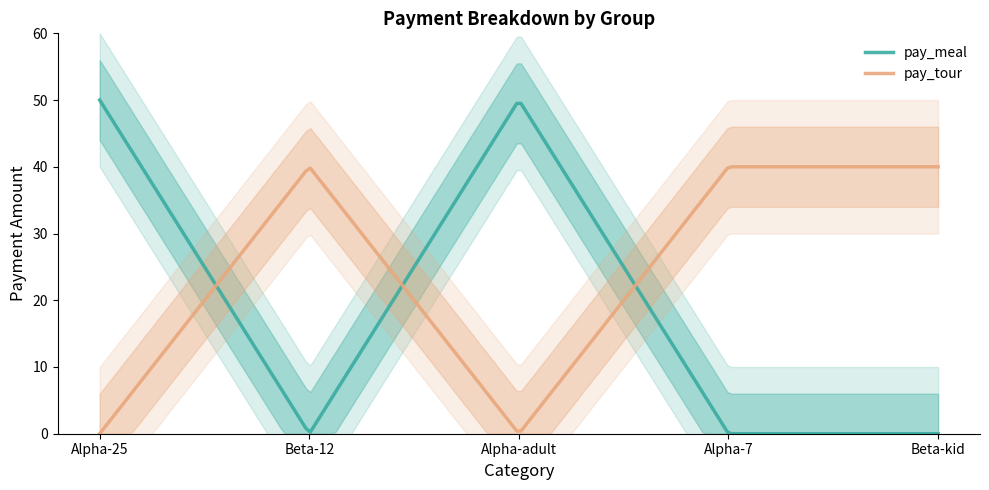

What is the label of the 1st point from the left?

Alpha-25